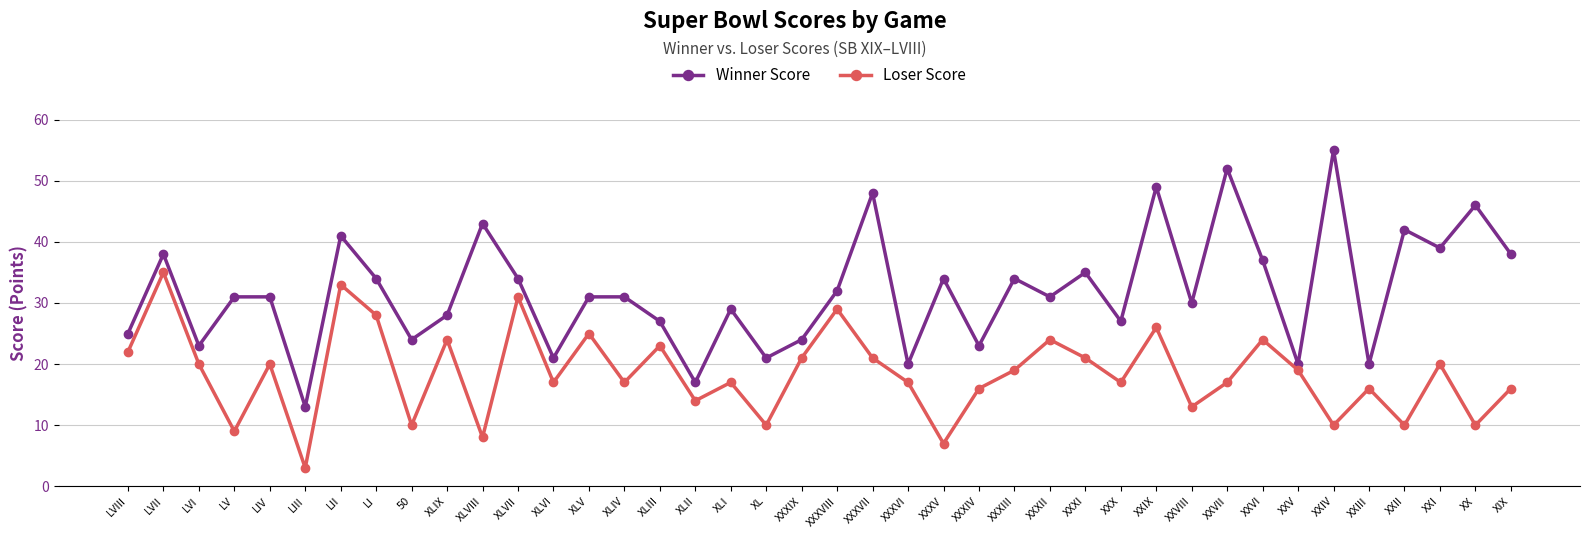

Is this an area chart (filled region under the line)?

No